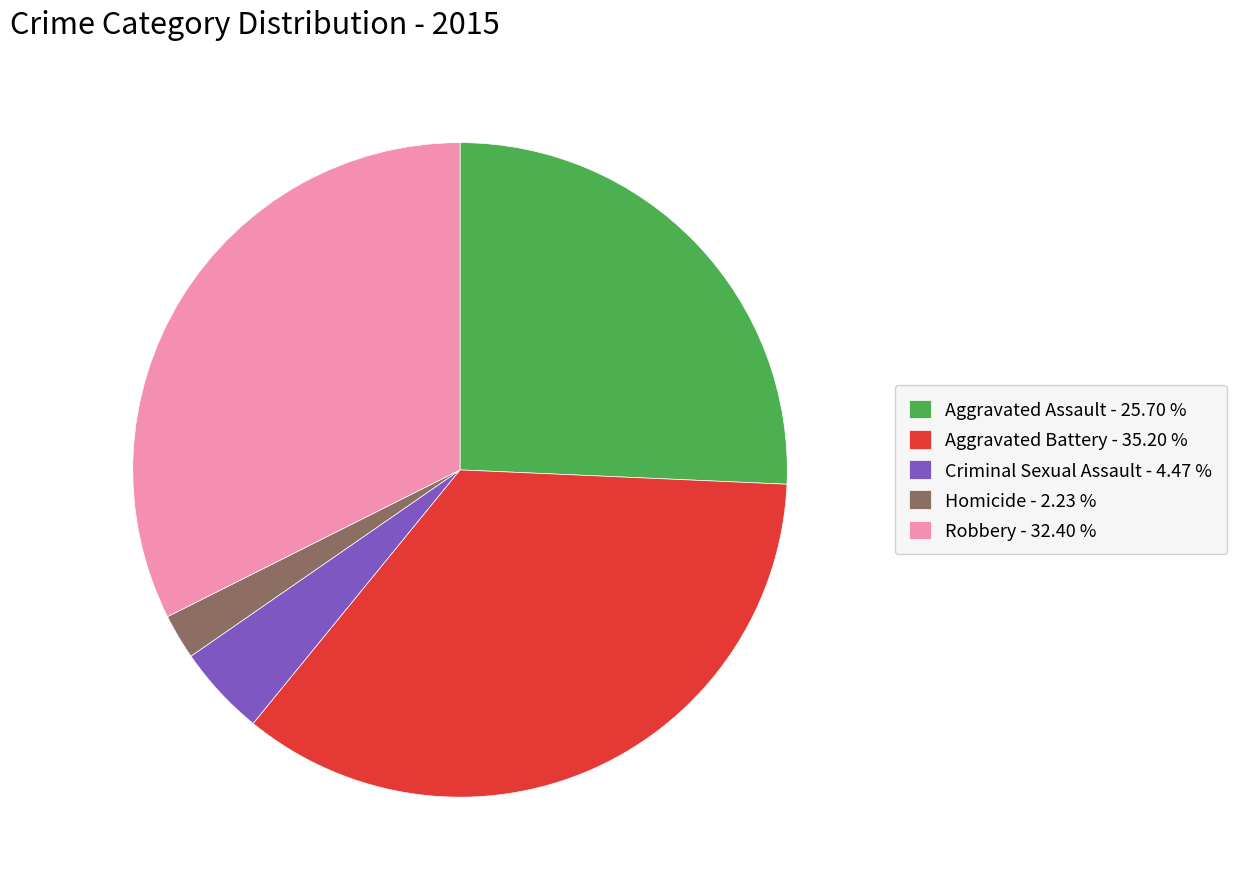

Rank the categories by value from lowest to highest.

Homicide, Criminal Sexual Assault, Aggravated Assault, Robbery, Aggravated Battery